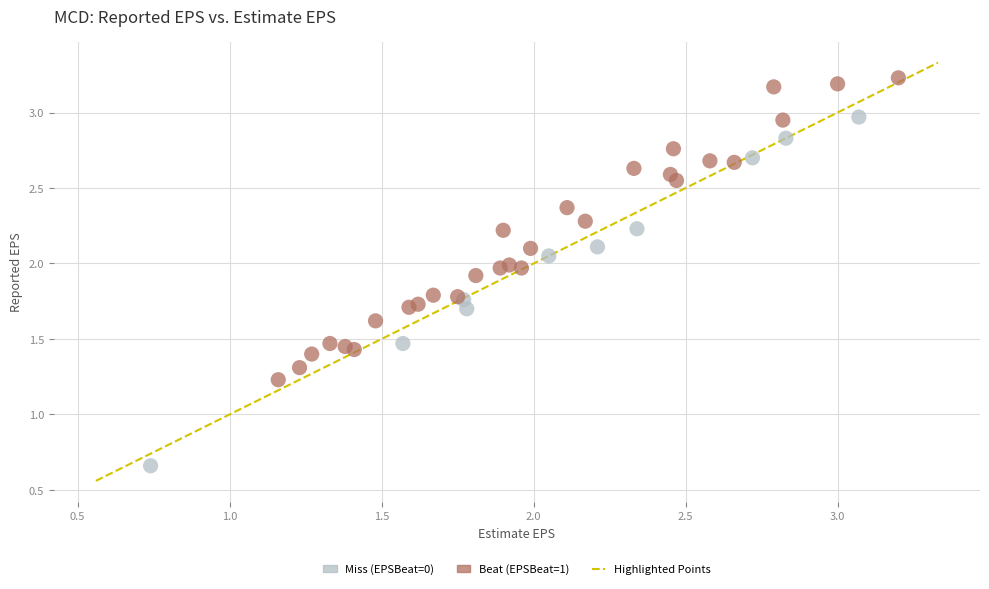

Which series reaches the maximum Y coordinate?

Beat (EPSBeat=1)